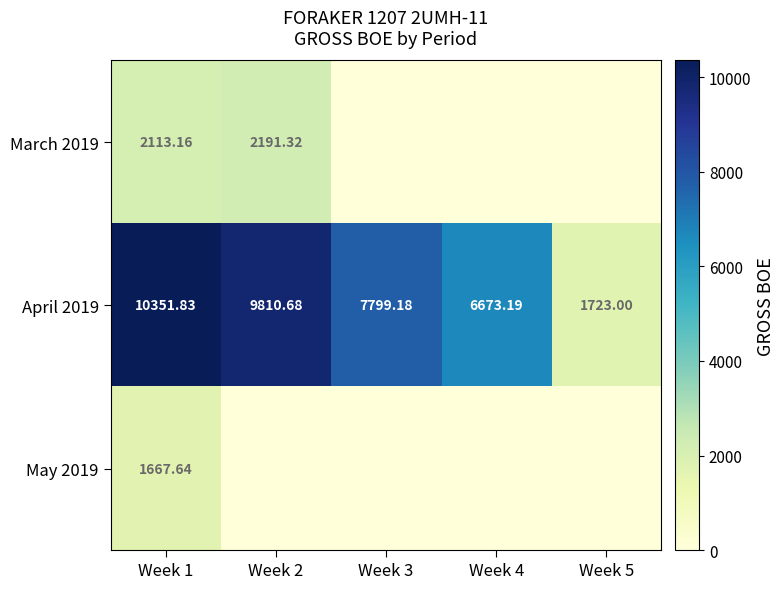

Is the value of April 2019 at Week 3 greater than the value of March 2019 at Week 1?

Yes